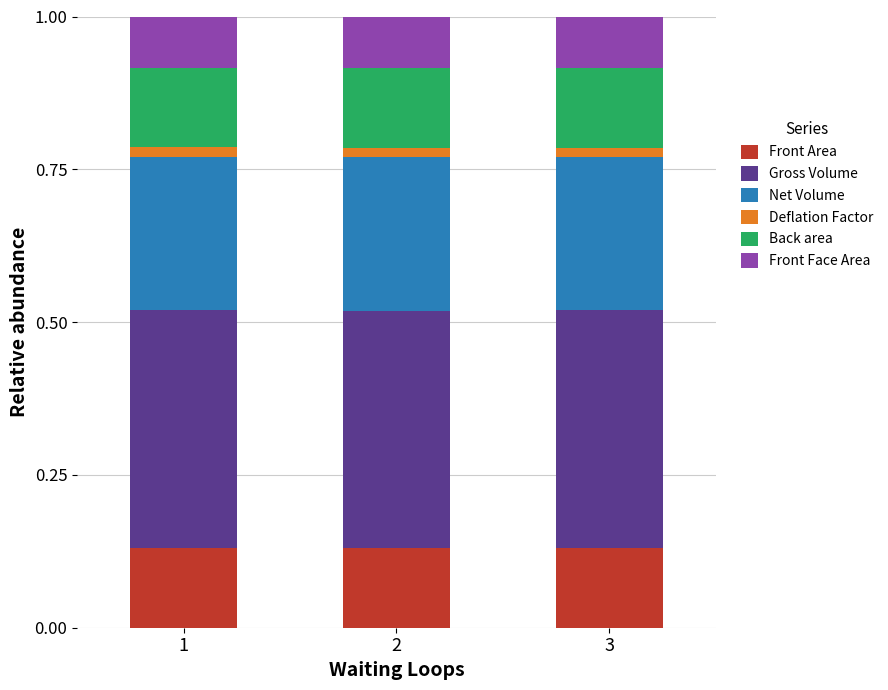

How many data points does each series have?

3